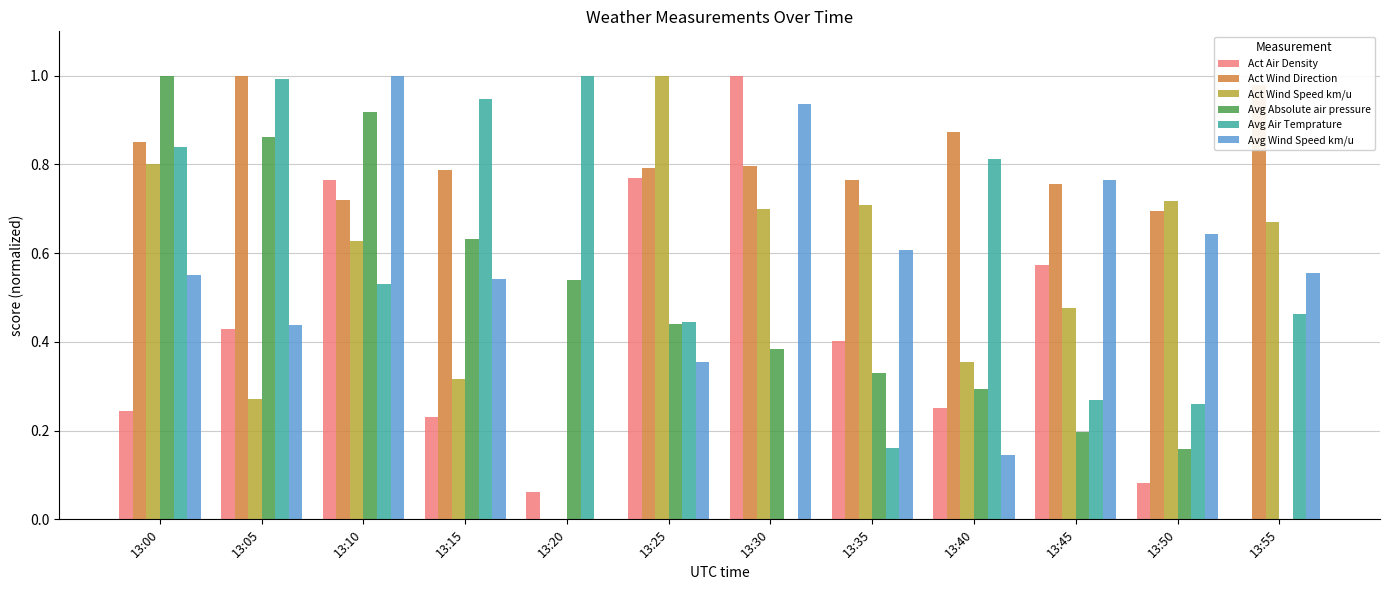

What is the sum of all Act Wind Direction values?

9.0